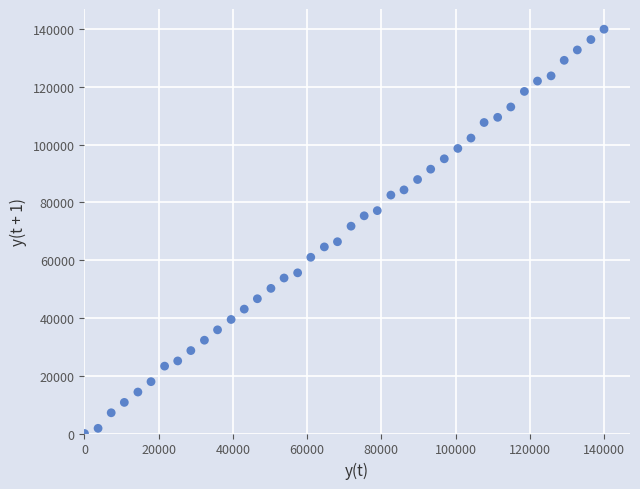

What Y value in the scatter plot is closest to 70000?

71794.9